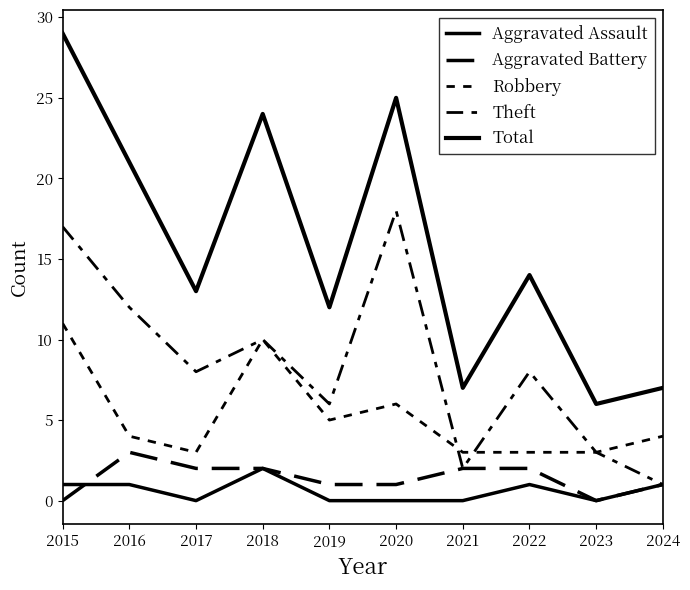

List the series in order of their peak value, lowest first.

Aggravated Assault, Aggravated Battery, Robbery, Theft, Total